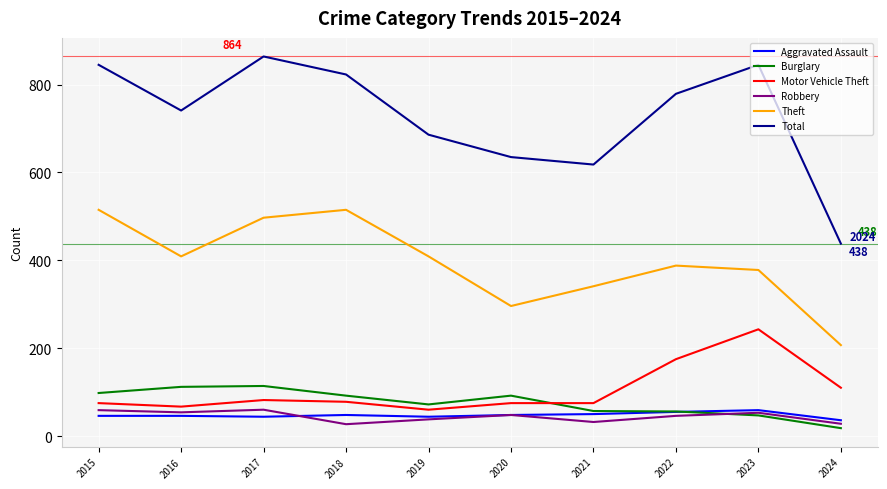

Does the chart have visible grid lines?

Yes